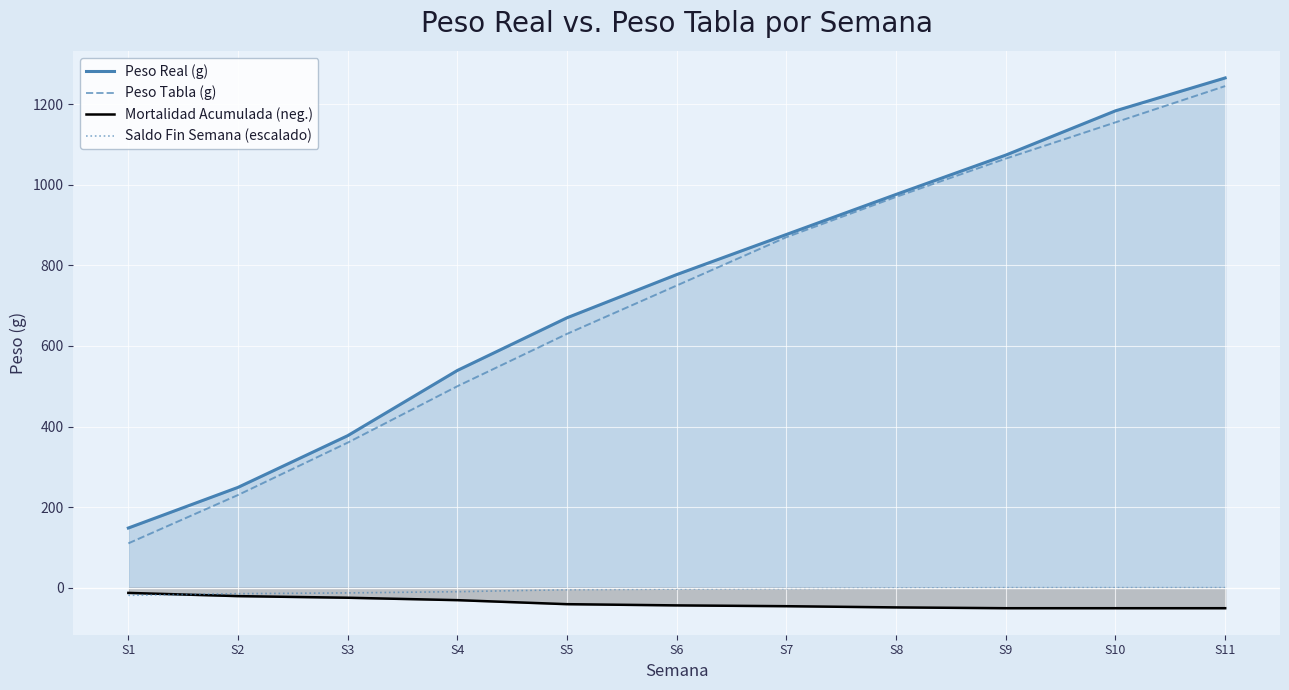

What is the difference between the second highest and second lowest values in the Peso Real (g) series?

934.7